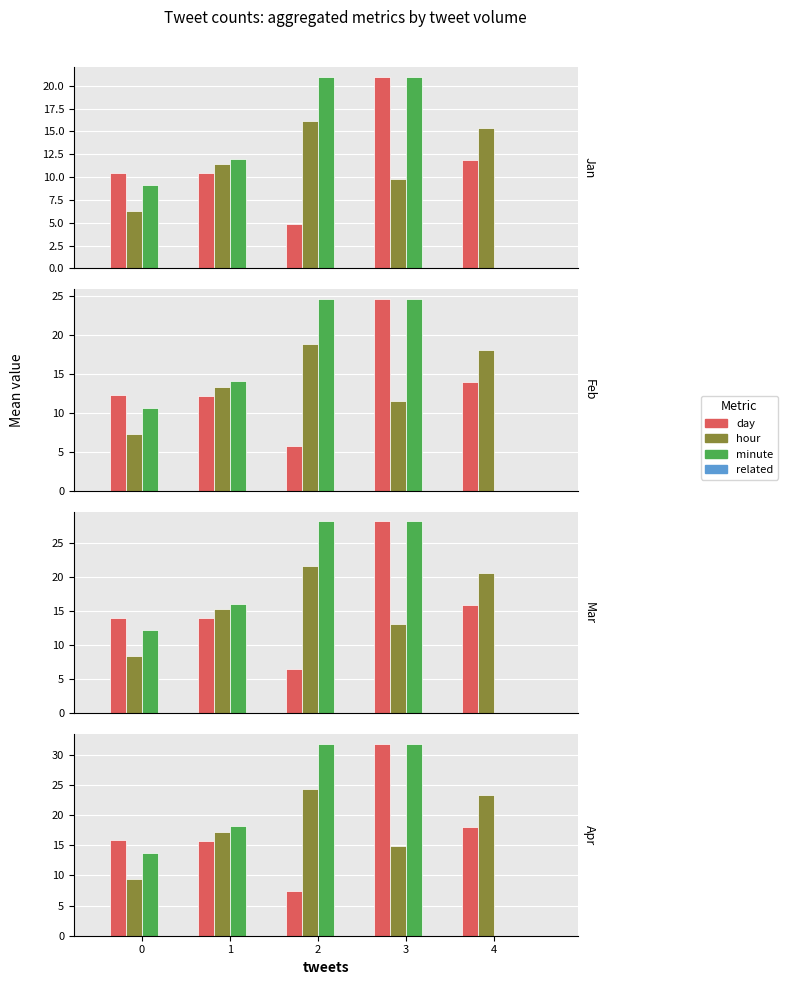

Which series changed the most between 2 and 3?

day